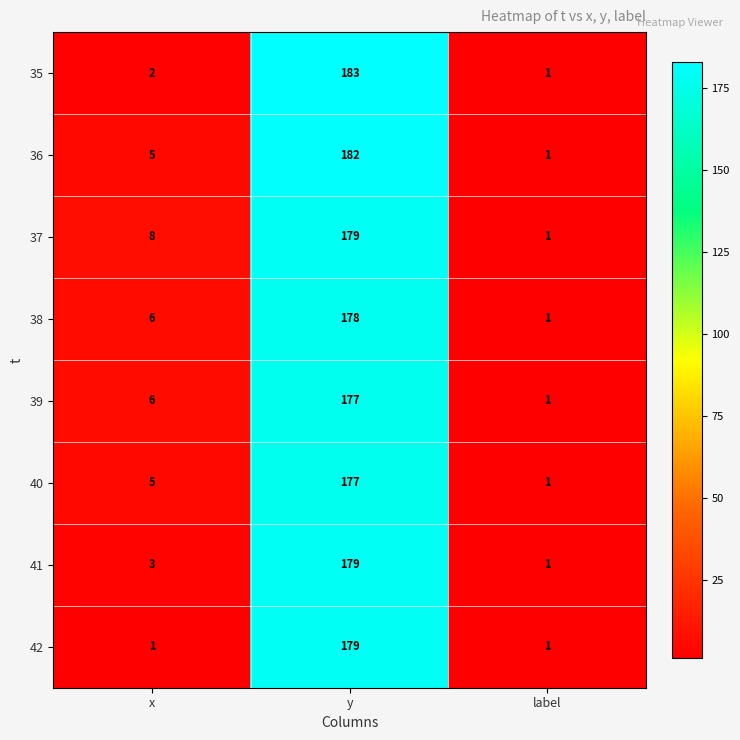

Rank the categories by 38 value from lowest to highest.

label, x, y